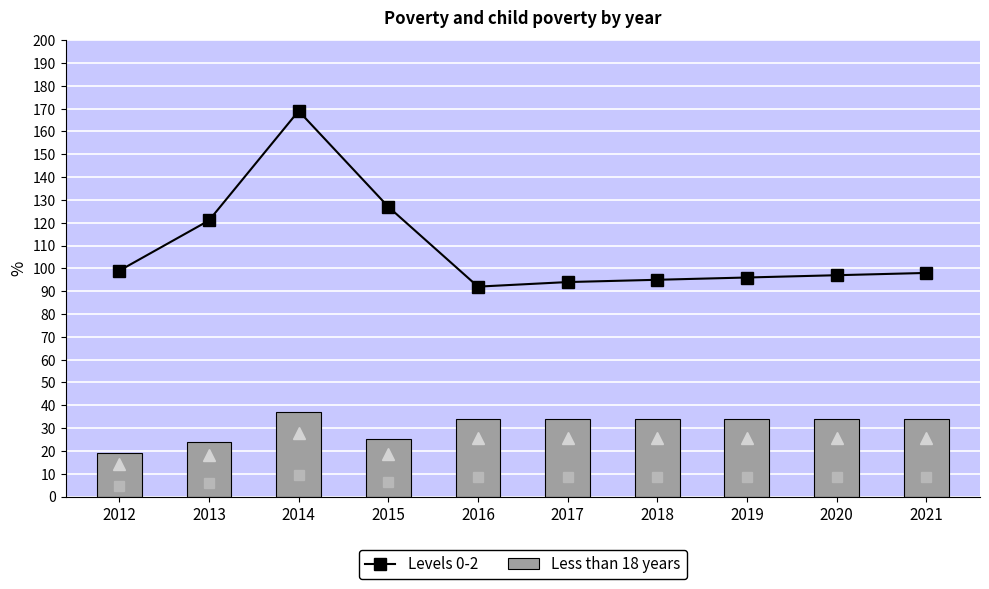

What is the difference between the maximum and second lowest values in the Levels 0-2 series?

75